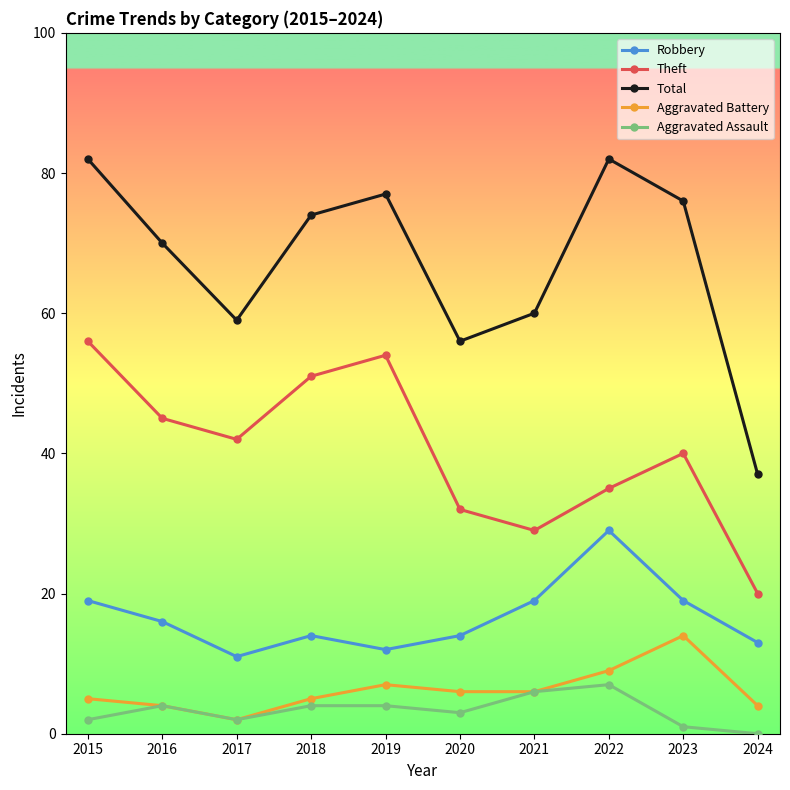

What is the average value of the Total series?

67